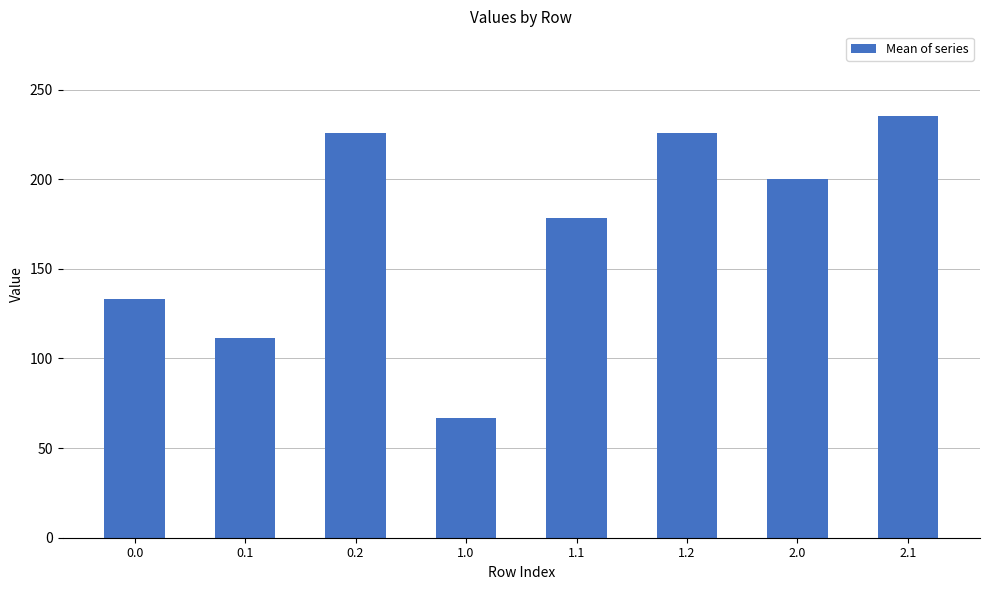

What is the difference between the second highest and second lowest values?

114.4